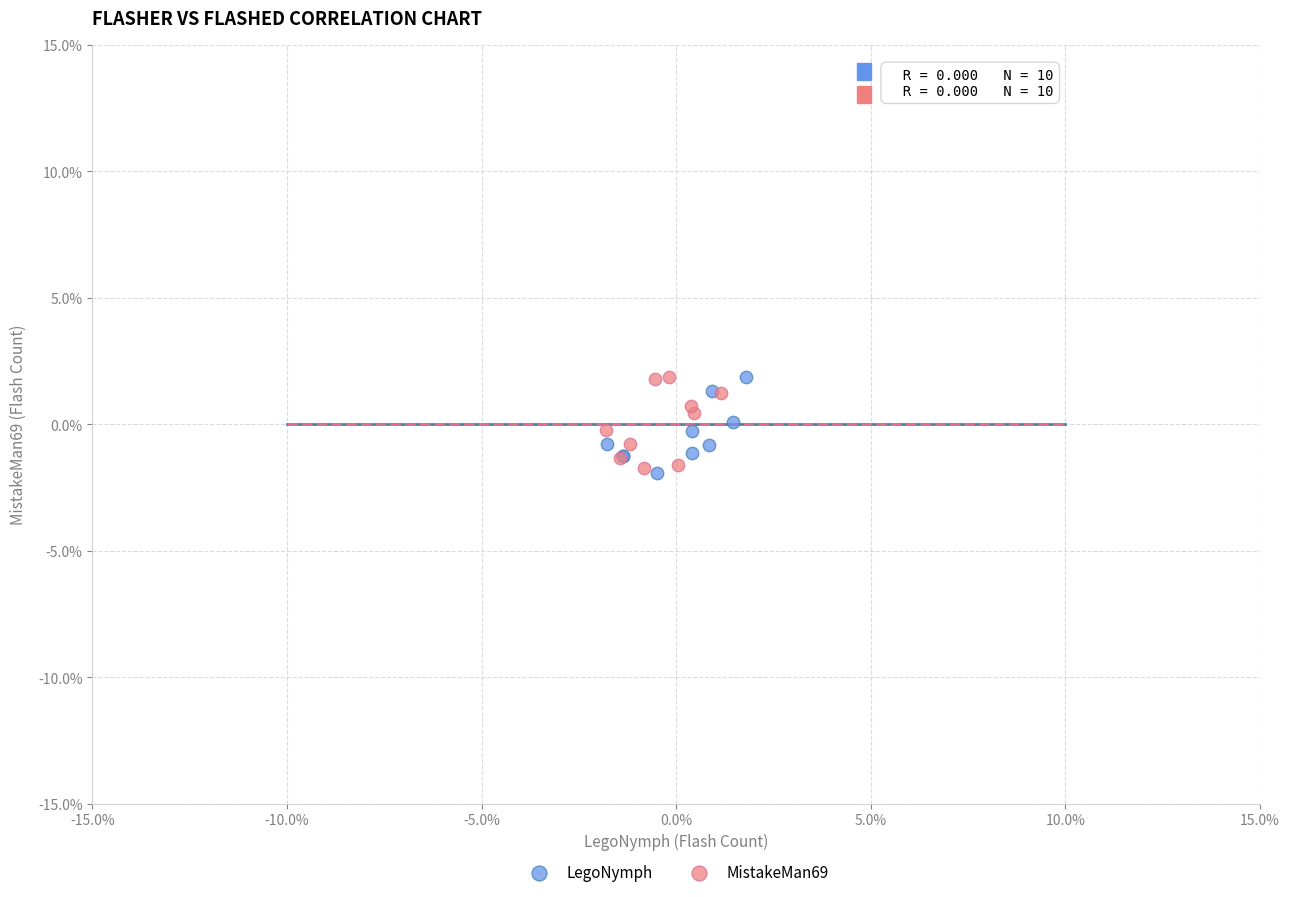

What are all the series names shown in the legend?

LegoNymph, MistakeMan69